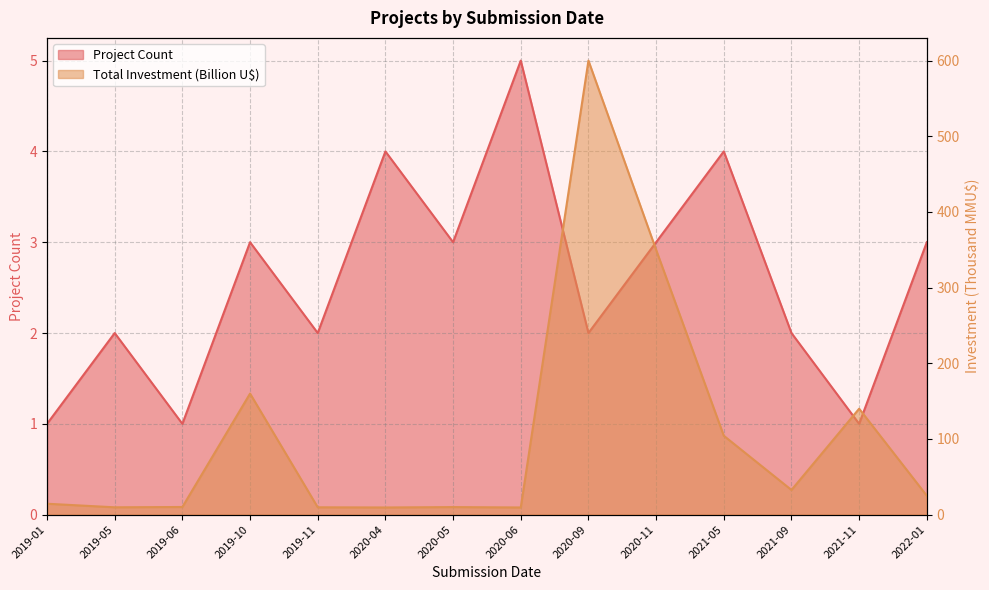

Count the number of categories in the chart.

14